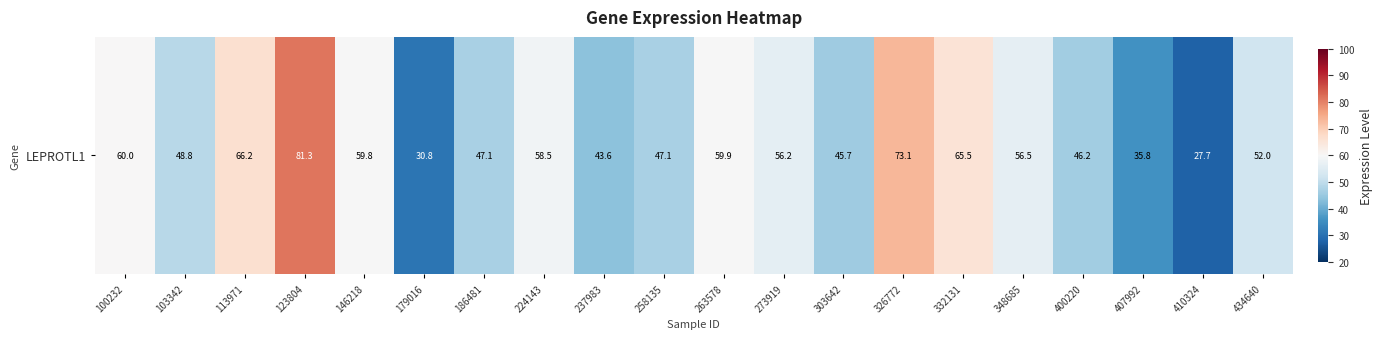

Which category has the highest value across all series?

123804